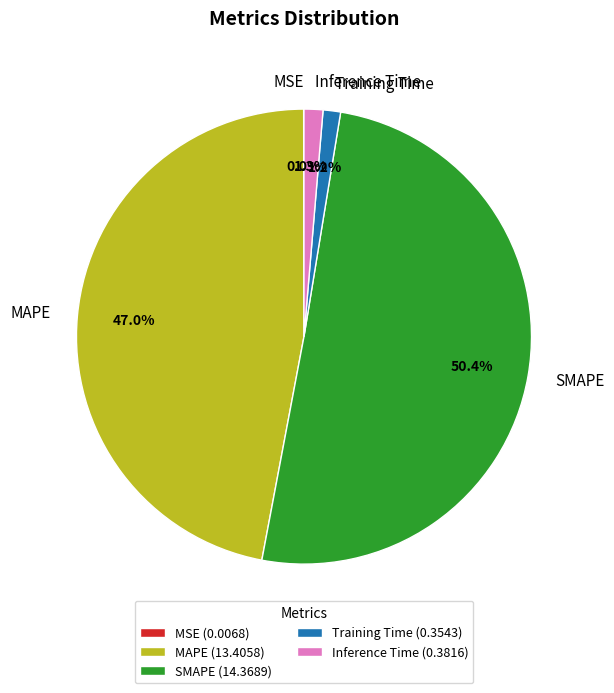

Combined, do SMAPE and Inference Time account for over 50%?

Yes